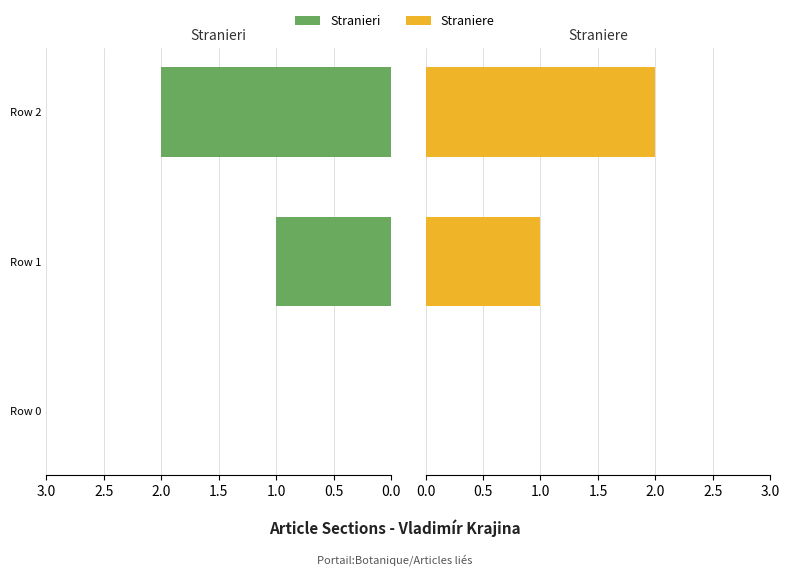

What is the greatest value displayed?

2